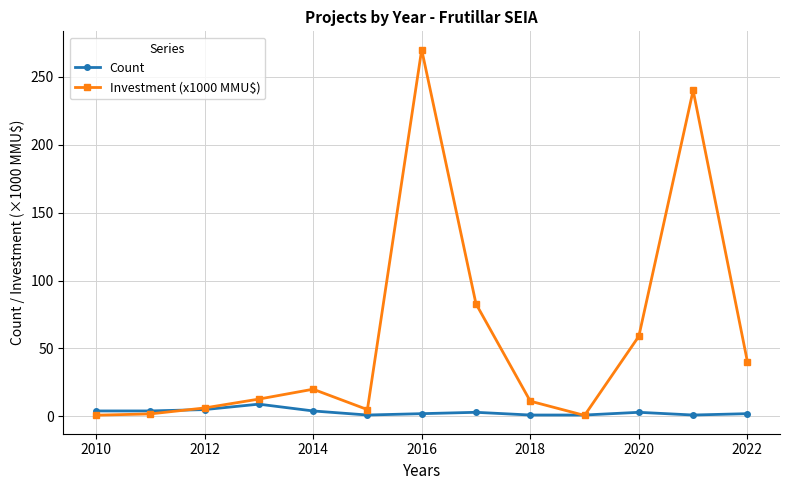

Which series has the largest total across all categories?

Investment (x1000 MMU$)